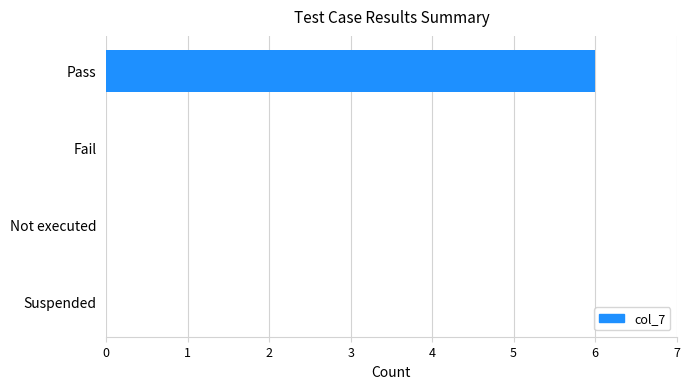

Reading top to bottom, list all the values displayed in this chart.

Pass=6	Fail=0	Not executed=0	Suspended=0